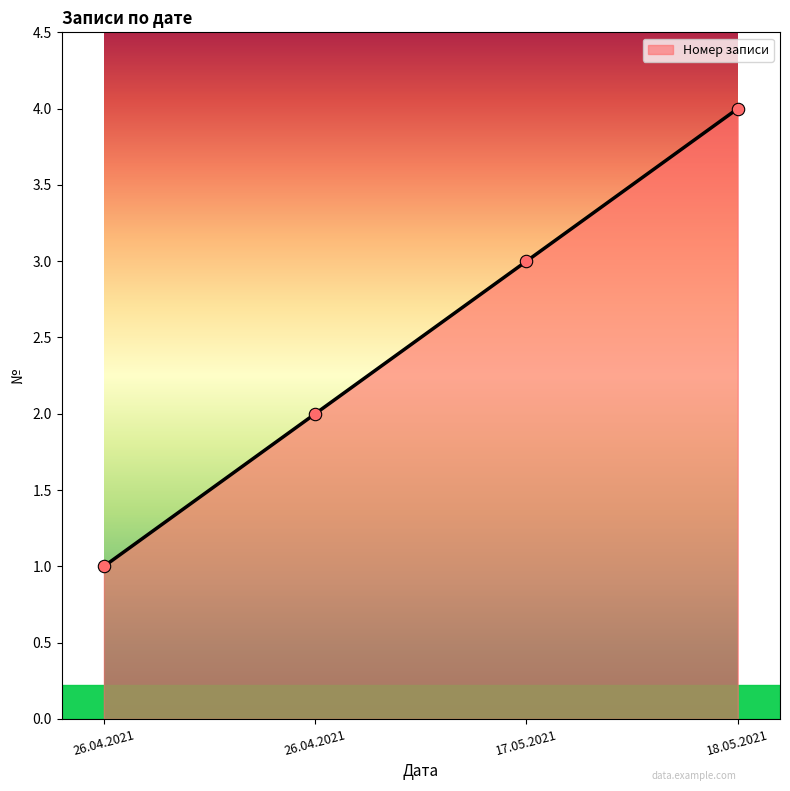

Does the chart have visible grid lines?

No